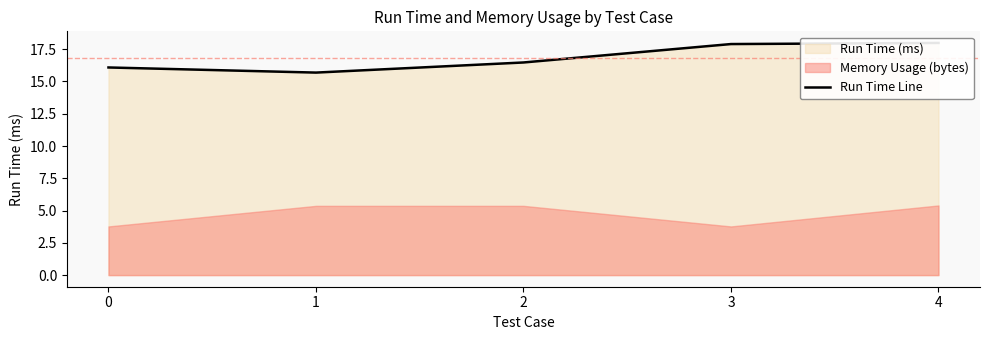

Where is the first local minimum?

1